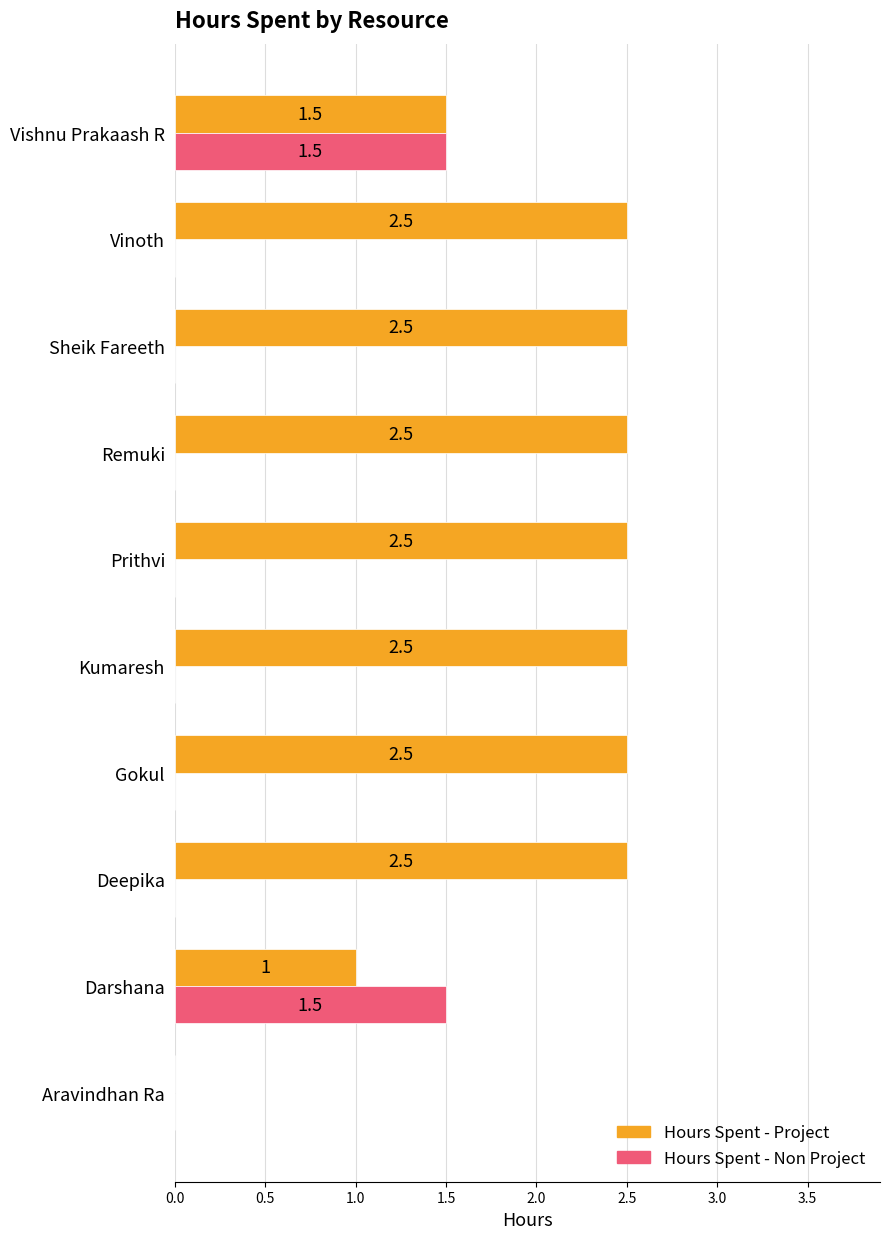

Is it true that Hours Spent - Project equals 2.5 at Prithvi?

True